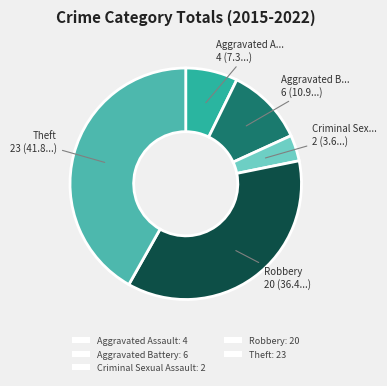

Combined, do Aggravated Battery and Robbery account for over 50%?

No